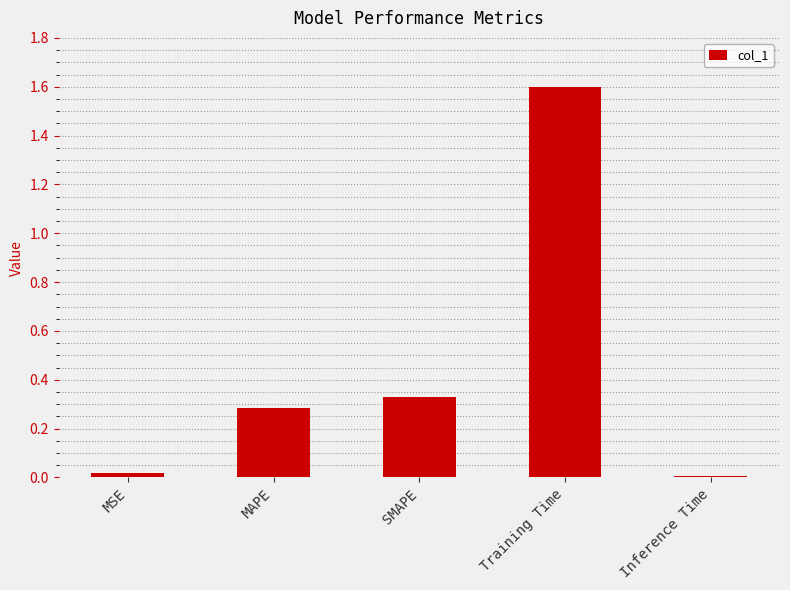

What is the sum of the values at Training Time and SMAPE?

1.9